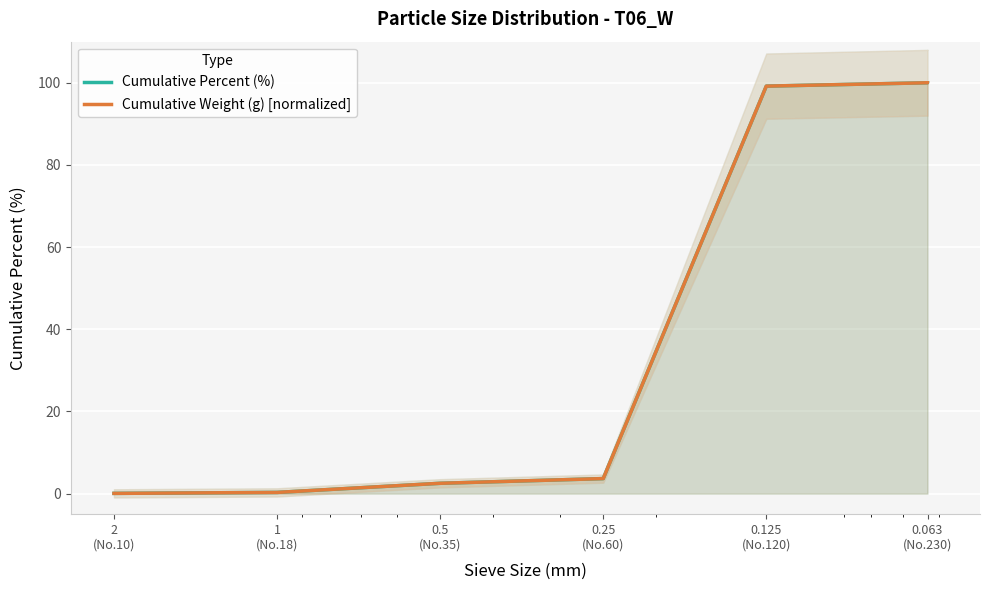

At which label does Cumulative Weight (g) [normalized] first exceed 3?

0.25
(No.60)